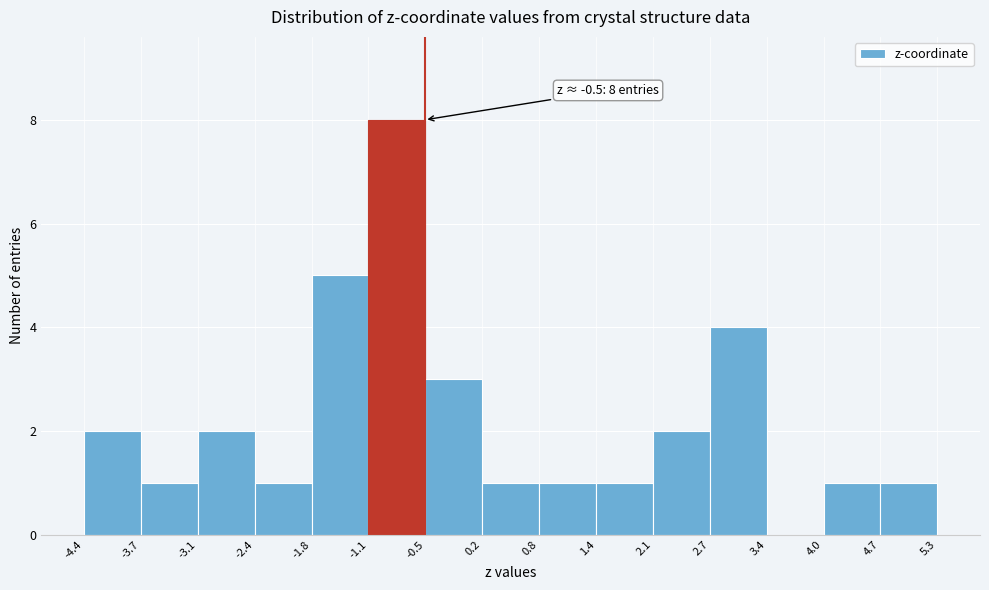

Over which range of the x-axis is the bar tallest?

-1.1 to -0.5